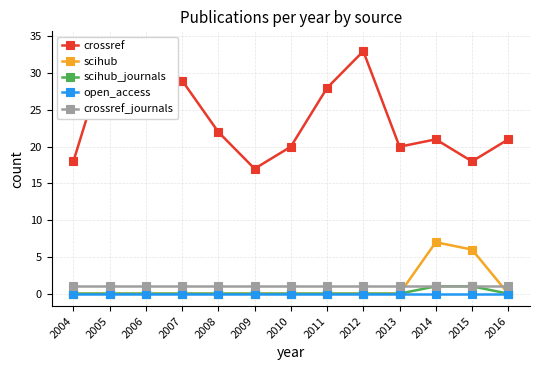

Reading left to right, list all the values displayed in this chart.

crossref: 18	34	33	29	22	17	20	28	33	20	21	18	21
scihub: 0	0	0	0	0	0	0	0	0	0	7	6	0
scihub_journals: 0	0	0	0	0	0	0	0	0	0	1	1	0
open_access: 0	0	0	0	0	0	0	0	0	0	0	0	0
crossref_journals: 1	1	1	1	1	1	1	1	1	1	1	1	1